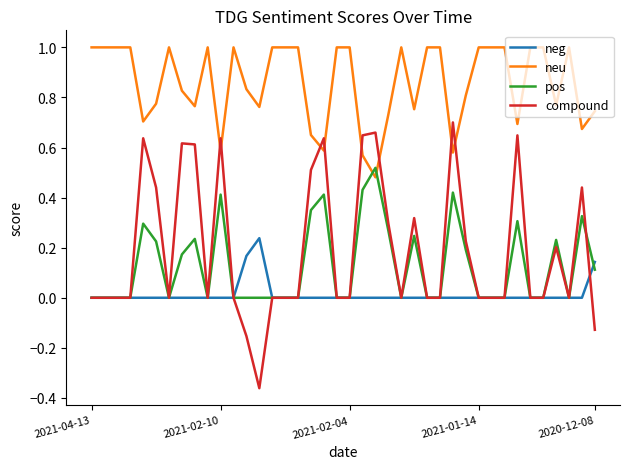

What is the greatest value displayed?

1.0